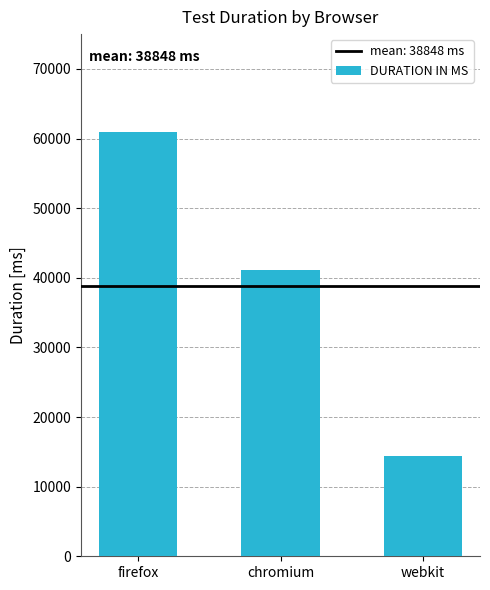

What is the ratio of the value at webkit to the value at chromium?

0.3